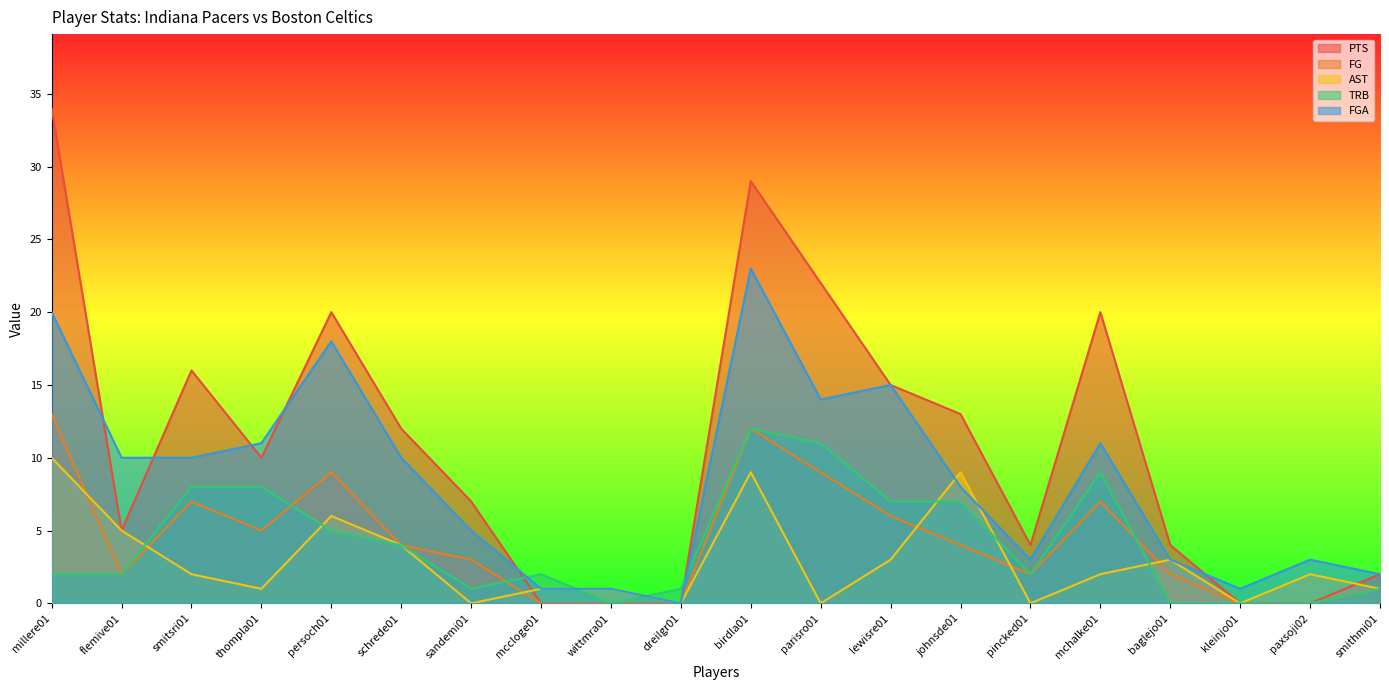

Is it true that AST equals 0 at dreilgr01?

True